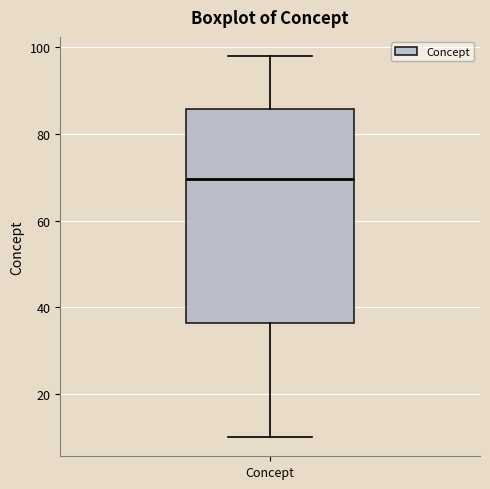

Where is the upper edge of the box for Concept on the y-axis? The values are not printed on the chart, so give them approximately, as read against the axis.

86